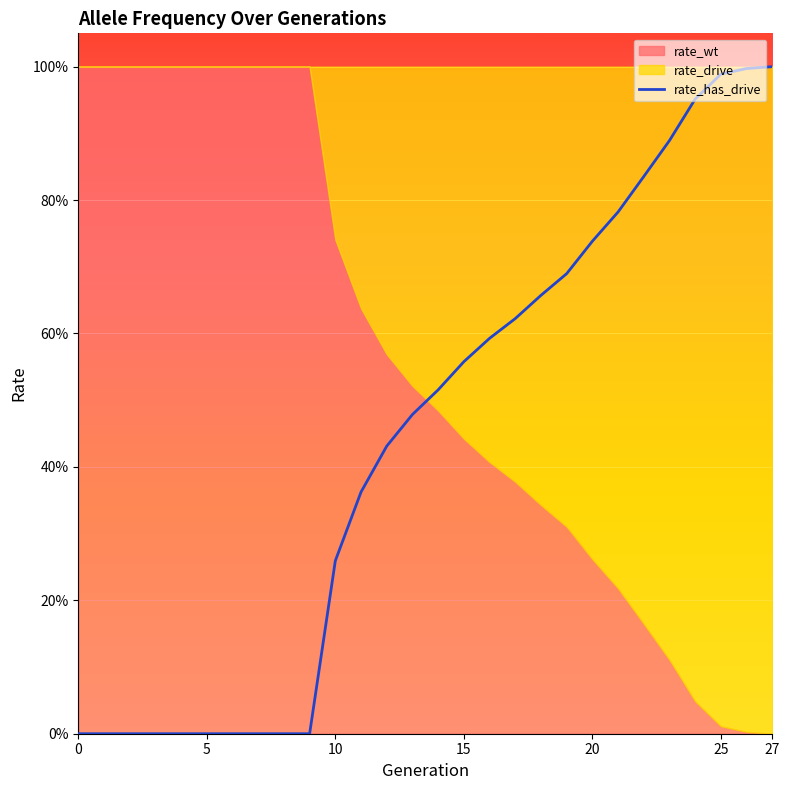

Reading left to right, what are all the values shown in this chart?

0.0	0.0	0.0	0.0	0.0	0.0	0.0	0.0	0.0	0.0	0.3	0.4	0.4	0.5	0.5	0.6	0.6	0.6	0.7	0.7	0.7	0.8	0.8	0.9	1.0	1.0	1.0	1.0